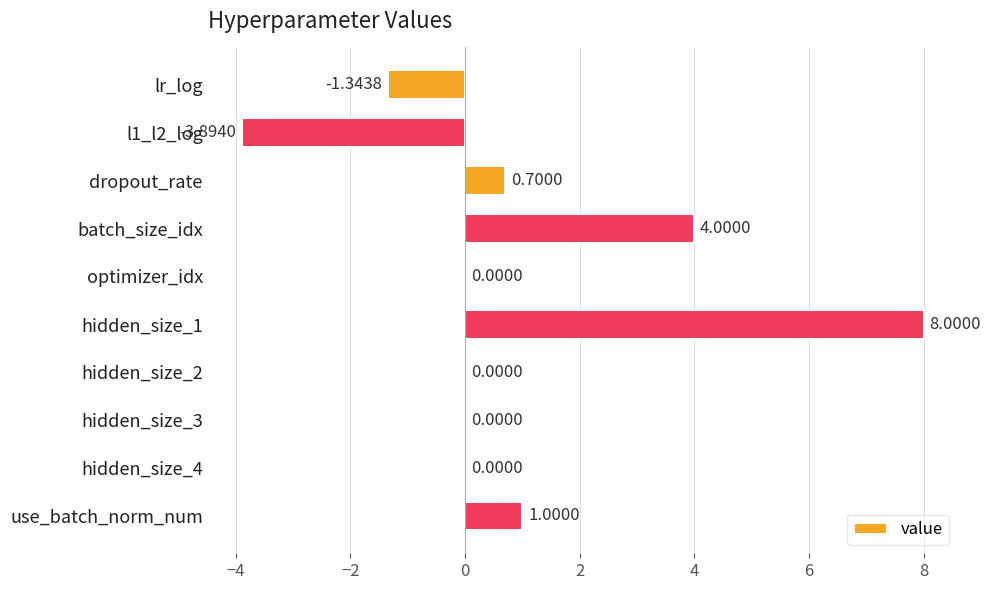

What is the greatest value displayed?

8.0